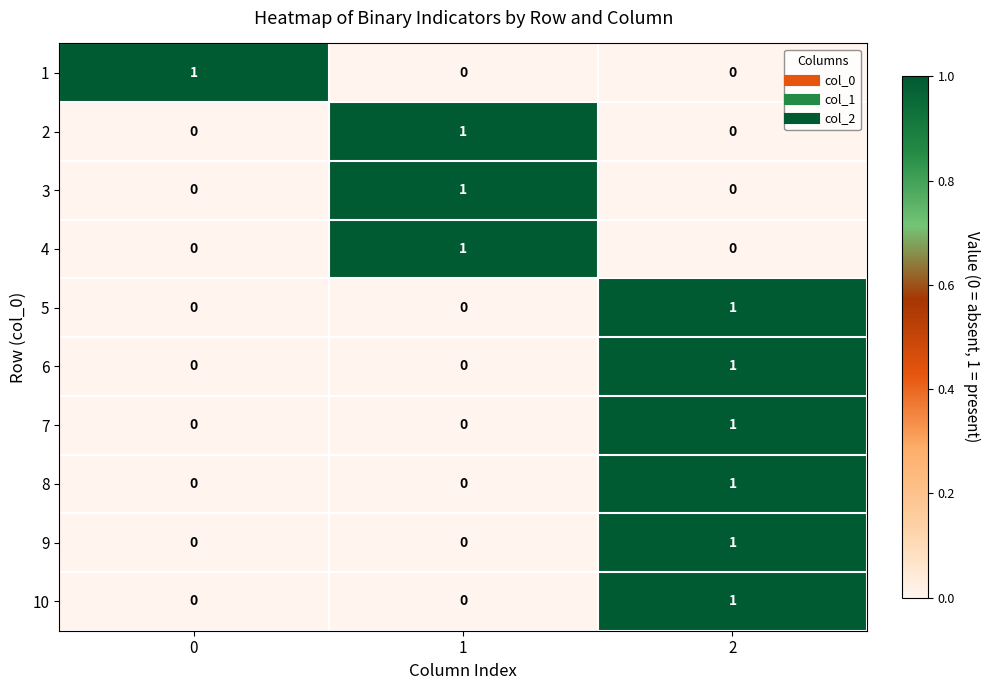

Reading right to left, transcribe all the data shown in this chart.

1: 2=0	1=0	0=1
2: 2=0	1=1	0=0
3: 2=0	1=1	0=0
4: 2=0	1=1	0=0
5: 2=1	1=0	0=0
6: 2=1	1=0	0=0
7: 2=1	1=0	0=0
8: 2=1	1=0	0=0
9: 2=1	1=0	0=0
10: 2=1	1=0	0=0